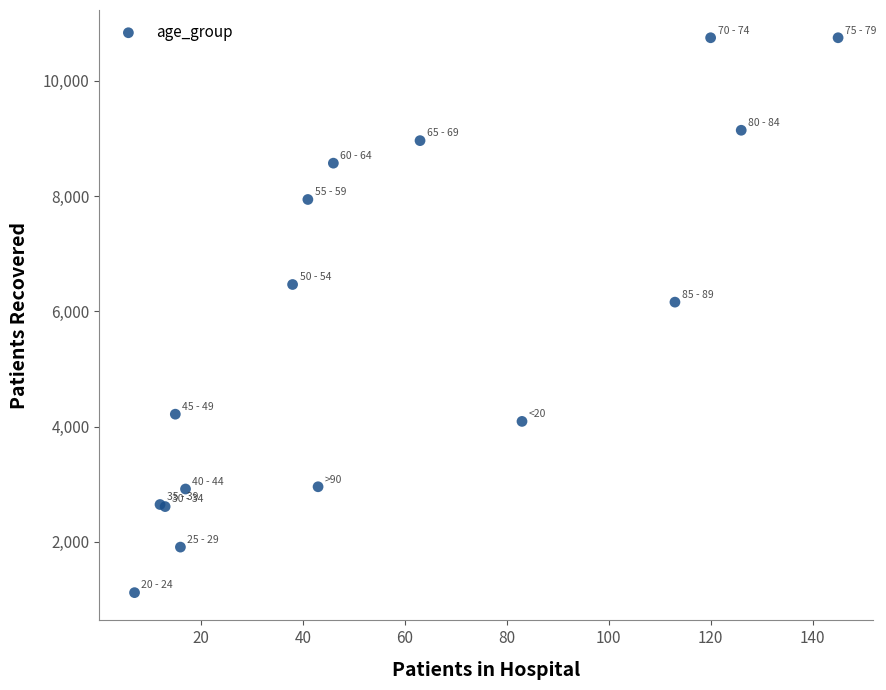

What Y value in the scatter plot is closest to 5933?

6160